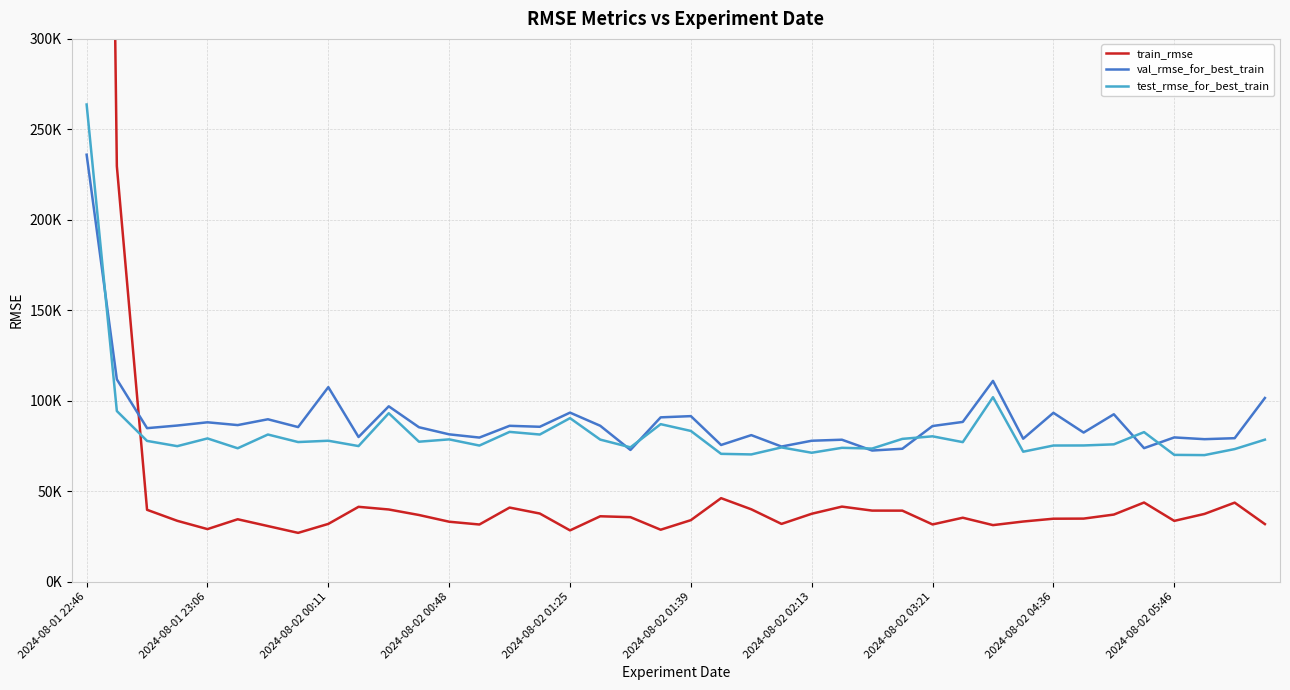

Reading right to left, list all the values displayed in this chart.

train_rmse: 31784.8	43649.1	37414.0	33563.9	43712.0	37054.4	34825.4	34765.6	33212.4	31223.7	35309.6	31600.7	39225.8	39246.9	41456.5	37501.6	31892.2	39965.6	46126.8	33969.2	28680.4	35625.2	36113.0	28311.0	37630.0	40924.3	31566.4	33100.0	36816.6	39865.6	41337.4	31895.5	26939.7	30701.0	34464.0	29019.5	33602.6	39689.6	229666.8	1542088.1
val_rmse_for_best_train: 101497.2	79276.0	78728.7	79700.1	73767.6	92496.6	82388.1	93306.6	78994.2	110947.9	88273.3	86002.4	73436.6	72453.9	78429.6	77866.2	74659.4	80971.2	75520.2	91468.4	90795.7	72778.8	86140.4	93409.4	85585.9	86118.0	79623.0	81400.9	85328.4	96896.8	79924.3	107494.5	85414.4	89734.2	86516.1	88058.8	86269.7	84816.3	111807.5	235976.0
test_rmse_for_best_train: 78463.3	73255.4	69924.4	70052.4	82632.8	75875.8	75254.6	75218.7	71808.6	101927.8	77093.9	80310.4	78891.9	73550.4	73953.9	71224.3	74174.2	70299.3	70623.6	83274.6	87032.4	74216.0	78495.4	90359.4	81306.9	82762.1	75207.2	78622.1	77334.2	93084.0	74918.7	77867.2	77140.0	81306.5	73699.4	79146.9	74867.1	77775.8	94283.7	263727.6